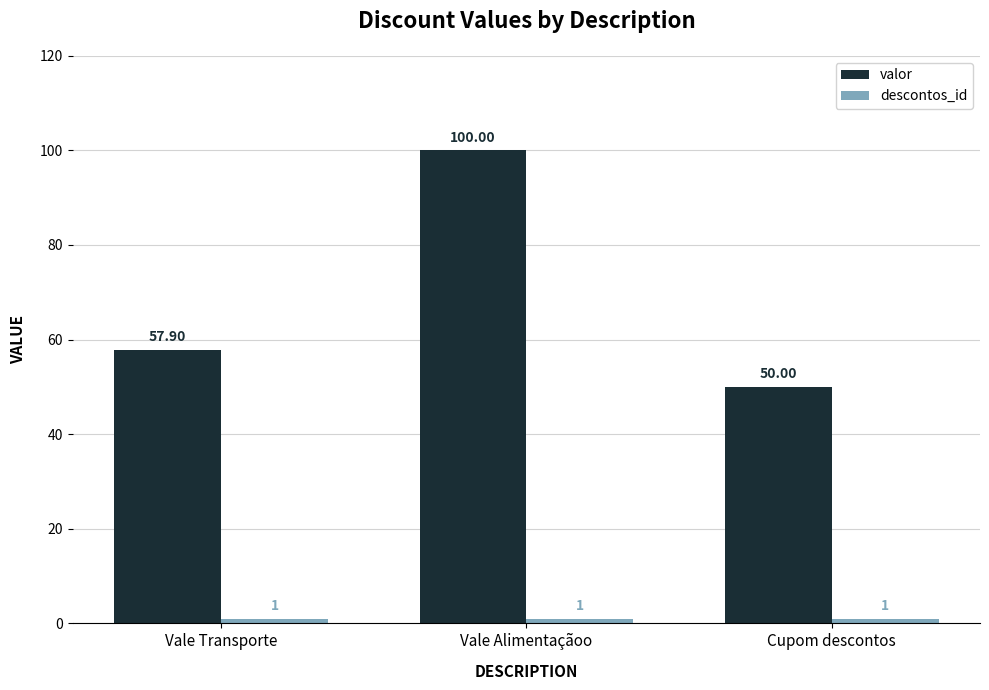

At how many categories does at least one series exceed 27?

3